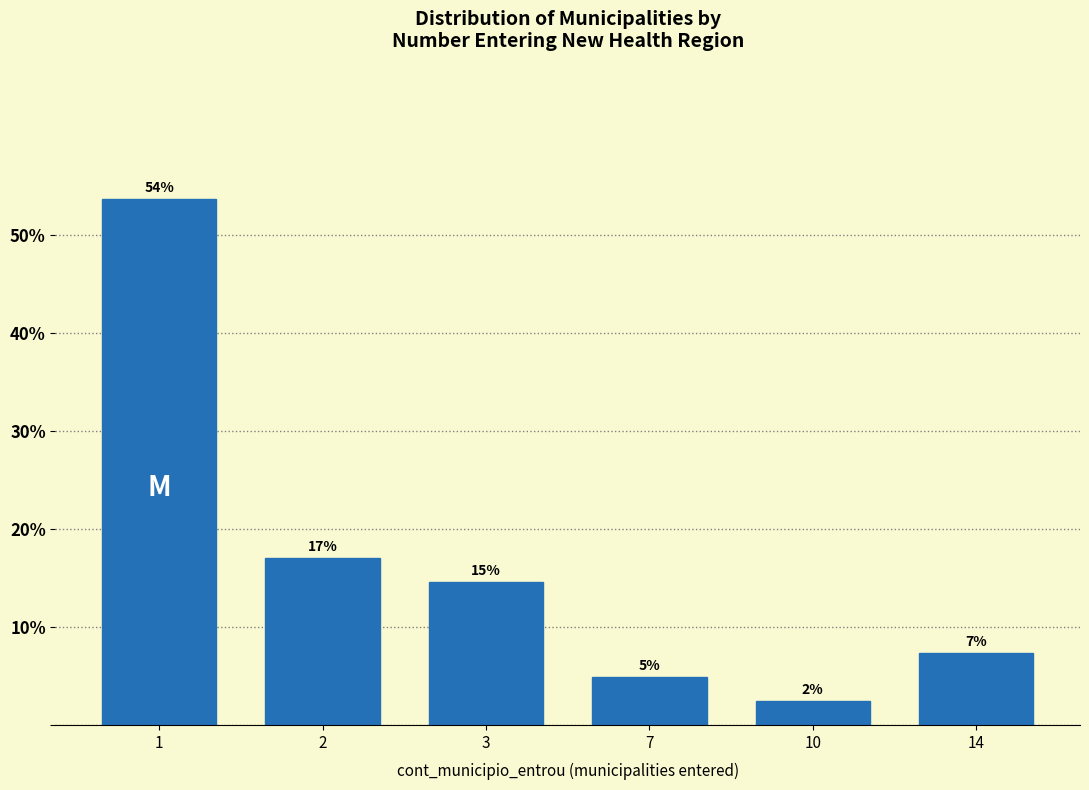

How many bars are there in total?

6